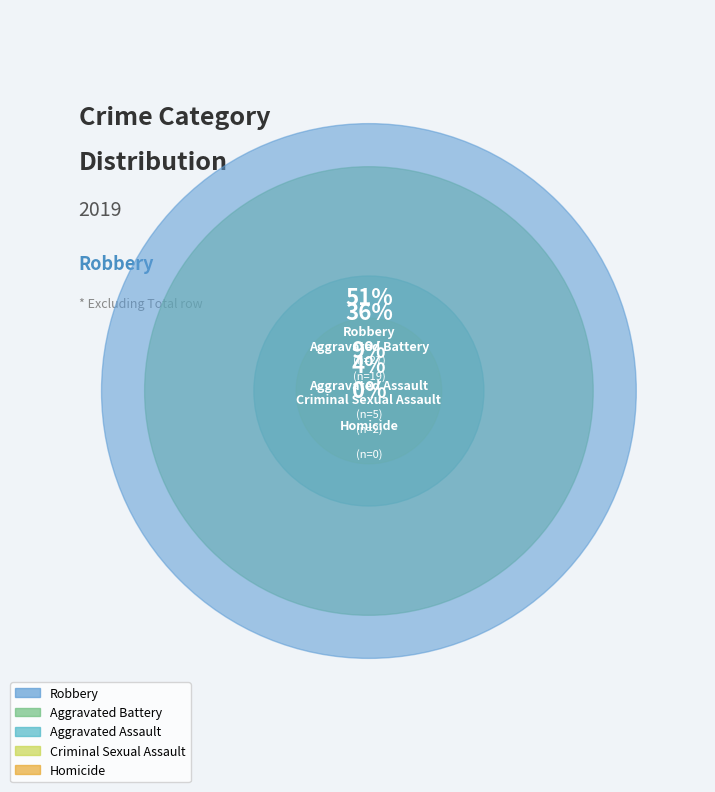

Count the number of slices in the pie.

5